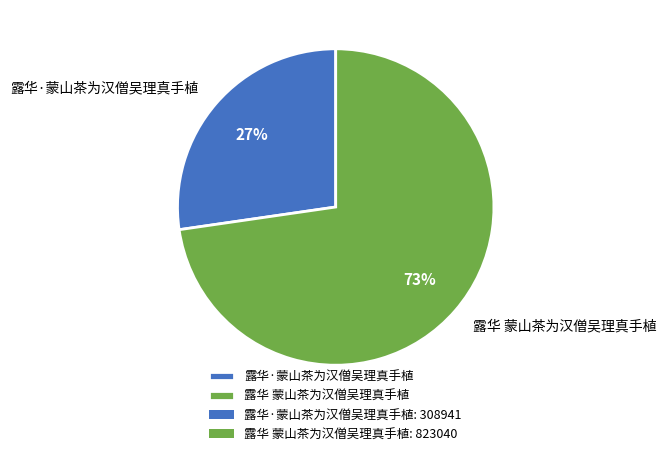

What is the largest slice in the pie chart?

露华 蒙山茶为汉僧吴理真手植